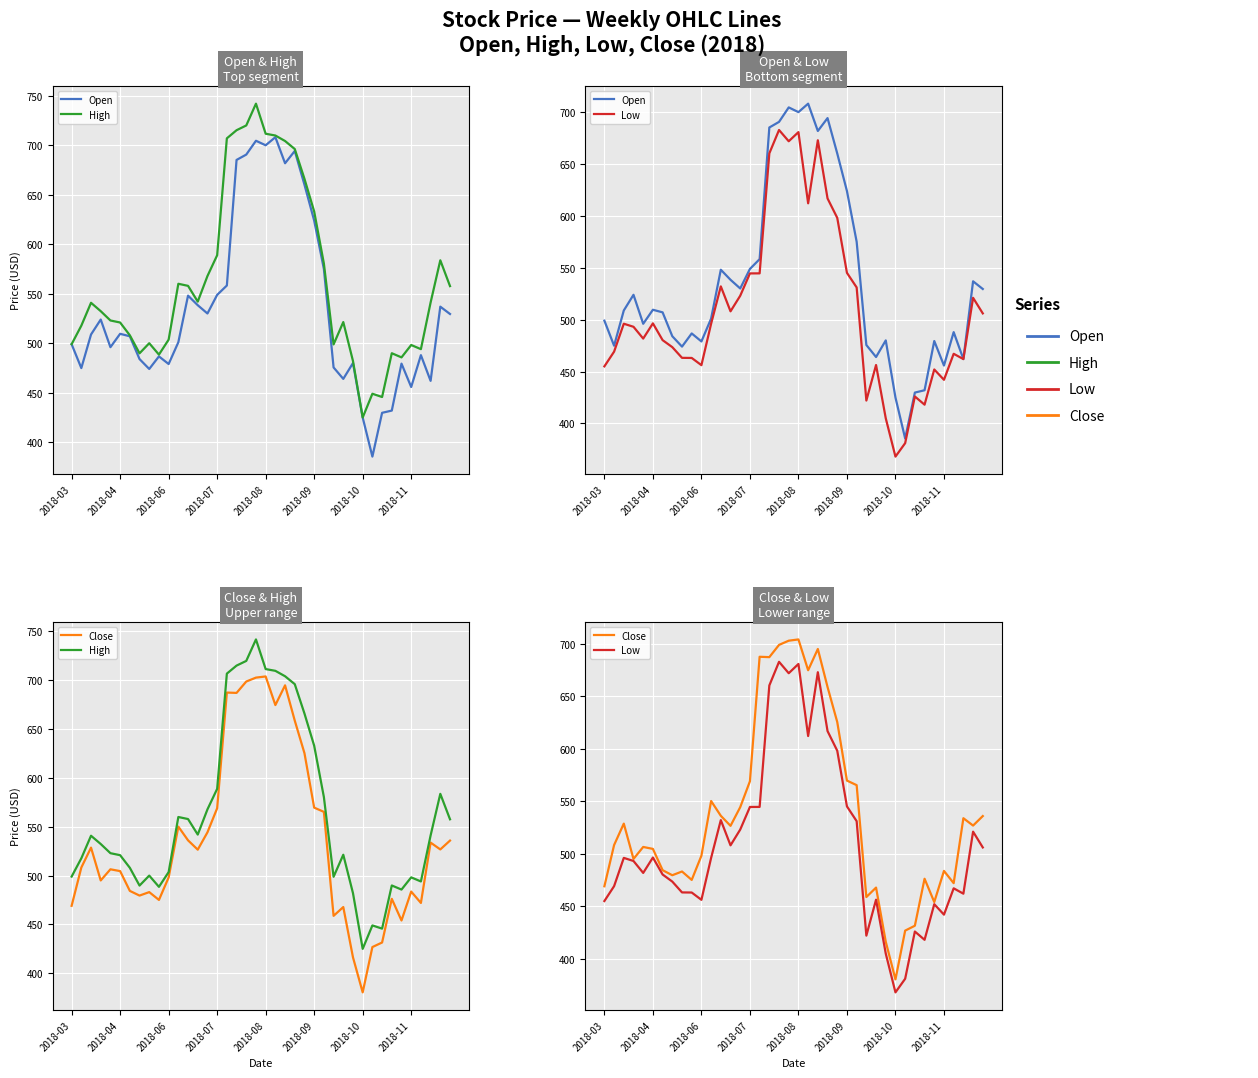

What position from the left is 2018-04?

6